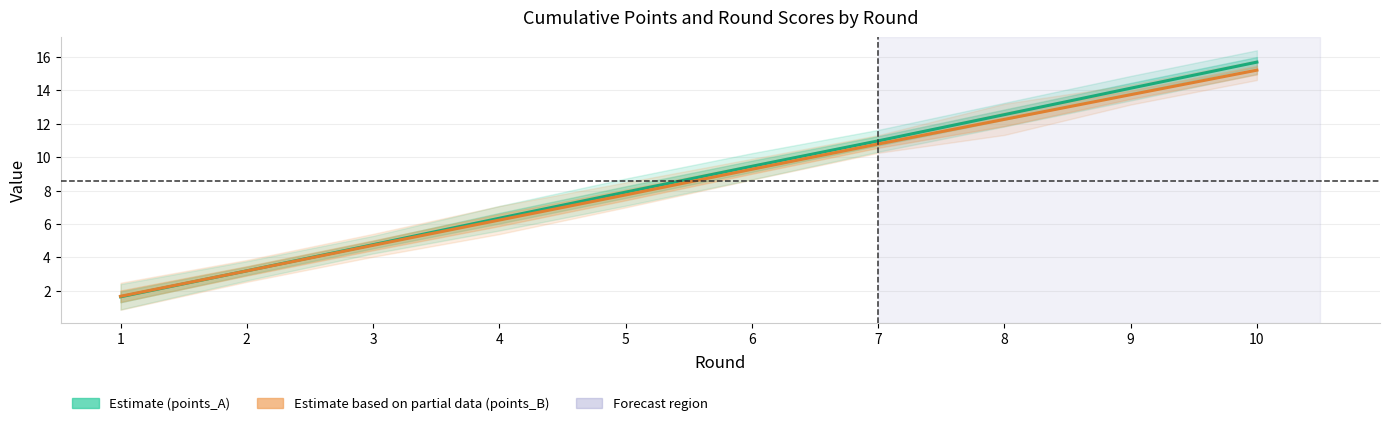

Reading left to right, what are all the values shown in this chart?

points_A: 1.6	3.2	4.8	6.3	7.9	9.5	11.0	12.5	14.1	15.7
points_B: 1.7	3.2	4.7	6.2	7.7	9.3	10.8	12.3	13.7	15.2